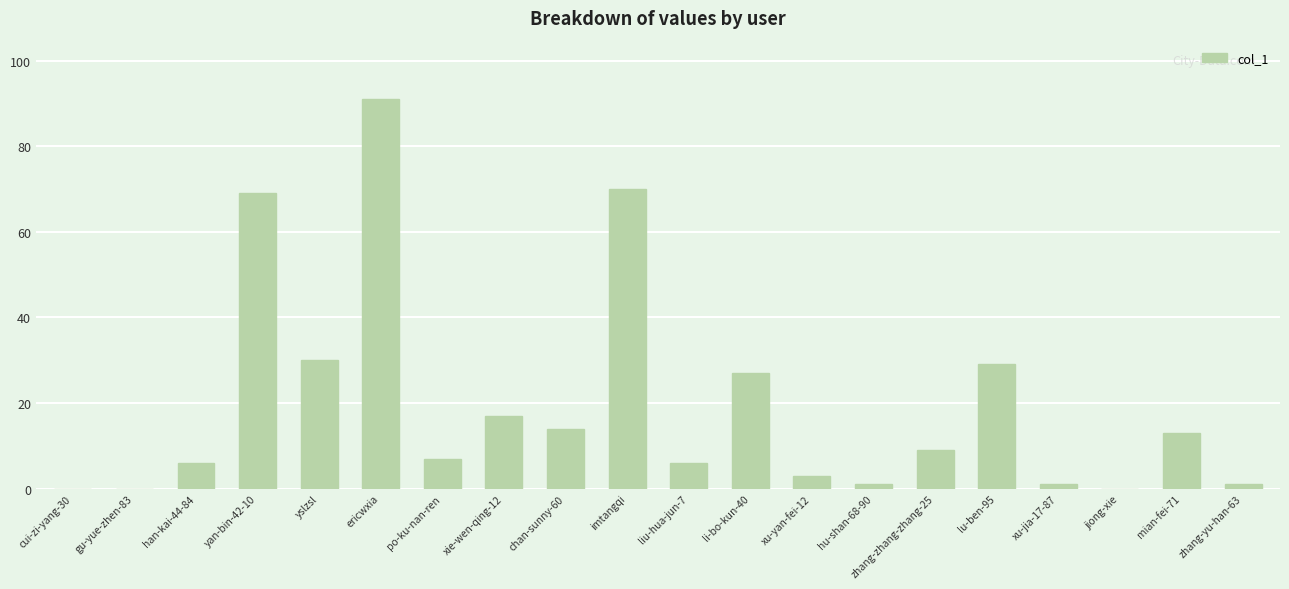

How many distinct data groups are displayed?

1